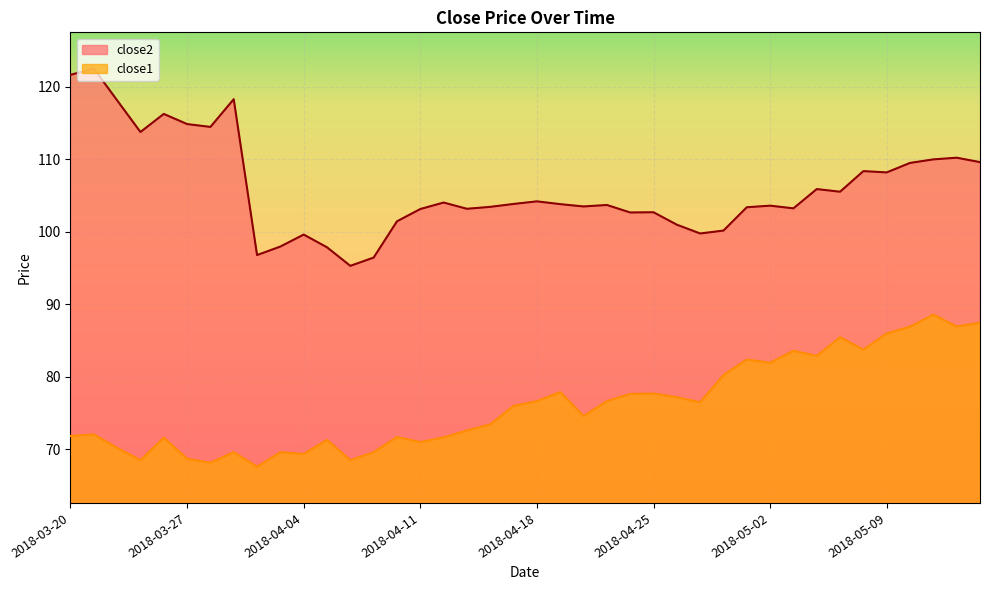

Reading left to right, what are all the values shown in this chart?

close2: 2018-03-20=121.7	2018-03-21=122.5	2018-03-22=118.2	2018-03-23=113.8	2018-03-26=116.3	2018-03-27=114.9	2018-03-28=114.5	2018-03-29=118.3	2018-04-02=96.8	2018-04-03=98.0	2018-04-04=99.6	2018-04-05=97.9	2018-04-06=95.3	2018-04-09=96.5	2018-04-10=101.5	2018-04-11=103.2	2018-04-12=104.0	2018-04-13=103.2	2018-04-16=103.5	2018-04-17=103.8	2018-04-18=104.2	2018-04-19=103.8	2018-04-20=103.5	2018-04-23=103.7	2018-04-24=102.7	2018-04-25=102.7	2018-04-26=101.0	2018-04-27=99.8	2018-04-30=100.2	2018-05-01=103.4	2018-05-02=103.6	2018-05-03=103.2	2018-05-04=105.9	2018-05-07=105.5	2018-05-08=108.4	2018-05-09=108.2	2018-05-10=109.5	2018-05-11=110.0	2018-05-14=110.2	2018-05-15=109.6
close1: 2018-03-20=71.8	2018-03-21=72.0	2018-03-22=70.2	2018-03-23=68.5	2018-03-26=71.6	2018-03-27=68.7	2018-03-28=68.1	2018-03-29=69.6	2018-04-02=67.6	2018-04-03=69.6	2018-04-04=69.3	2018-04-05=71.3	2018-04-06=68.5	2018-04-09=69.6	2018-04-10=71.7	2018-04-11=71.0	2018-04-12=71.6	2018-04-13=72.6	2018-04-16=73.4	2018-04-17=76.0	2018-04-18=76.6	2018-04-19=77.9	2018-04-20=74.6	2018-04-23=76.6	2018-04-24=77.6	2018-04-25=77.7	2018-04-26=77.2	2018-04-27=76.5	2018-04-30=80.2	2018-05-01=82.4	2018-05-02=81.9	2018-05-03=83.6	2018-05-04=82.9	2018-05-07=85.5	2018-05-08=83.7	2018-05-09=86.0	2018-05-10=86.9	2018-05-11=88.6	2018-05-14=86.9	2018-05-15=87.5